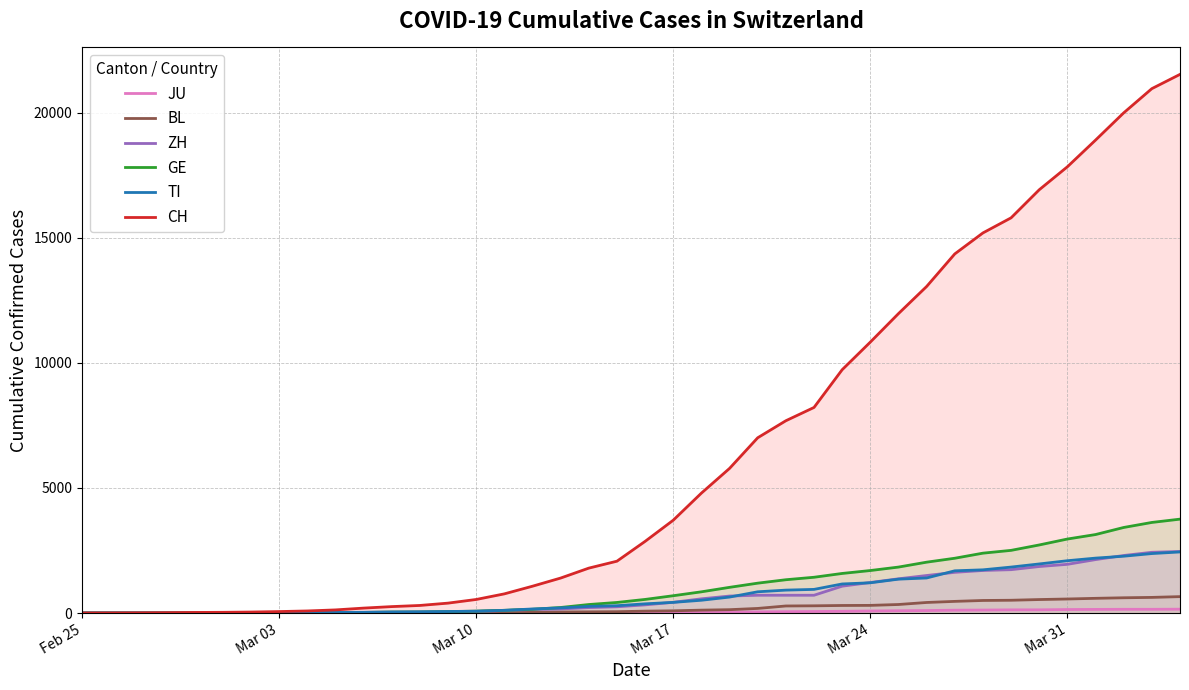

Which series has the largest range (max minus min)?

CH